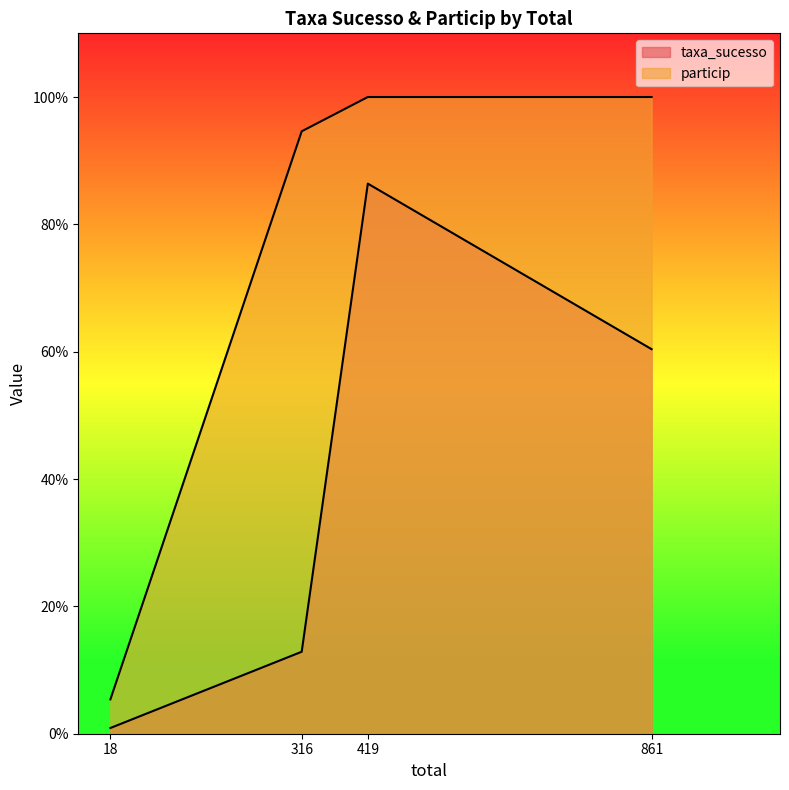

Is it true that particip equals 0.1 at 18?

True